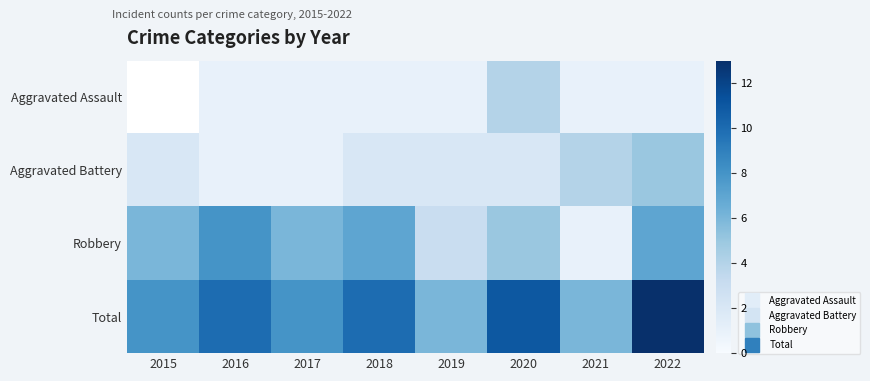

What is the average value of the Total series?

9.0